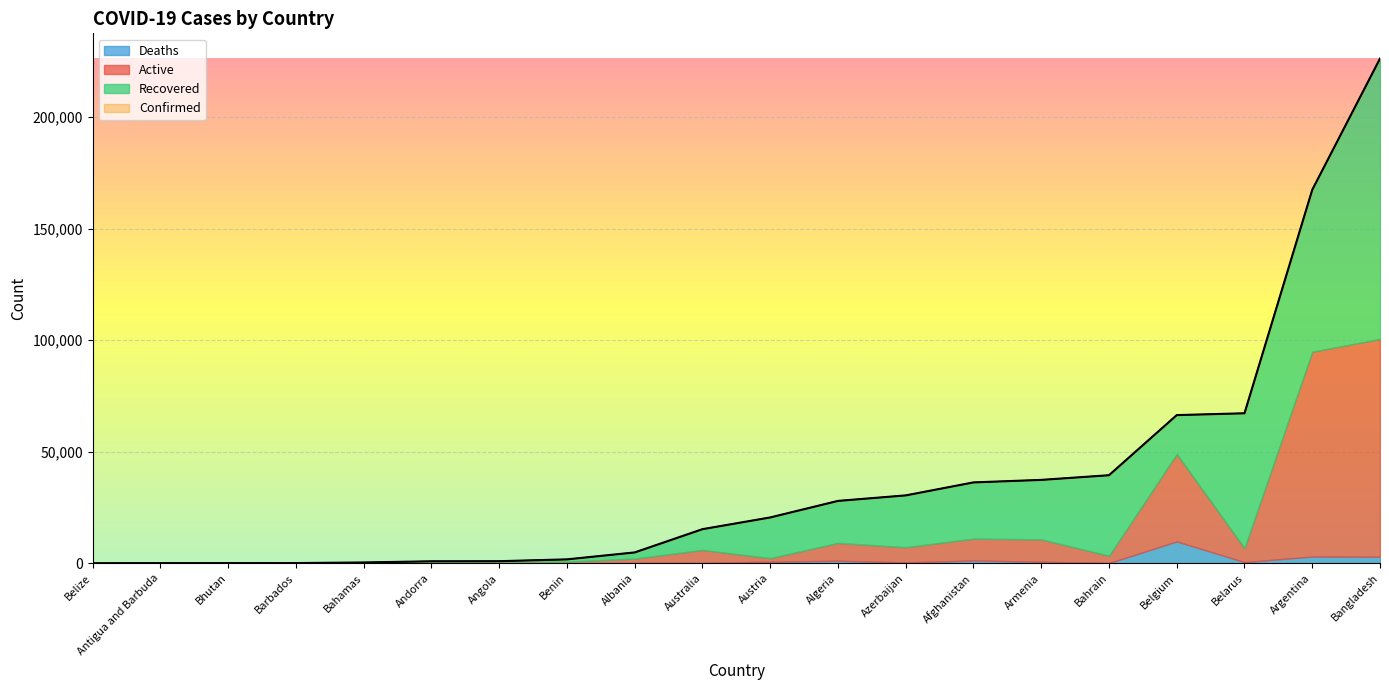

Reading left to right, transcribe all the data shown in this chart.

Confirmed: Afghanistan=36263	Albania=4880	Algeria=27973	Andorra=907	Angola=950	Antigua and Barbuda=86	Argentina=167416	Armenia=37390	Australia=15303	Austria=20558	Azerbaijan=30446	Bahamas=382	Bahrain=39482	Bangladesh=226225	Barbados=110	Belarus=67251	Belgium=66428	Belize=48	Benin=1770	Bhutan=99
Active: Afghanistan=9796	Albania=1991	Algeria=7973	Andorra=52	Angola=667	Antigua and Barbuda=18	Argentina=91782	Armenia=10014	Australia=5825	Austria=1599	Azerbaijan=6781	Bahamas=280	Bahrain=3231	Bangladesh=97577	Barbados=9	Belarus=6221	Belgium=39154	Belize=20	Benin=699	Bhutan=13
Recovered: Afghanistan=25198	Albania=2745	Algeria=18837	Andorra=803	Angola=242	Antigua and Barbuda=65	Argentina=72575	Armenia=26665	Australia=9311	Austria=18246	Azerbaijan=23242	Bahamas=91	Bahrain=36110	Bangladesh=125683	Barbados=94	Belarus=60492	Belgium=17452	Belize=26	Benin=1036	Bhutan=86
Deaths: Afghanistan=1269	Albania=144	Algeria=1163	Andorra=52	Angola=41	Antigua and Barbuda=3	Argentina=3059	Armenia=711	Australia=167	Austria=713	Azerbaijan=423	Bahamas=11	Bahrain=141	Bangladesh=2965	Barbados=7	Belarus=538	Belgium=9822	Belize=2	Benin=35	Bhutan=0